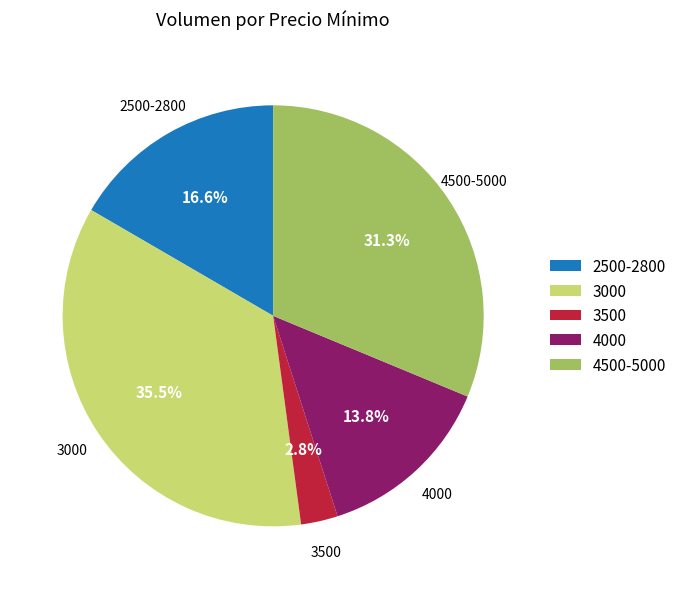

Does any single category account for the majority?

No